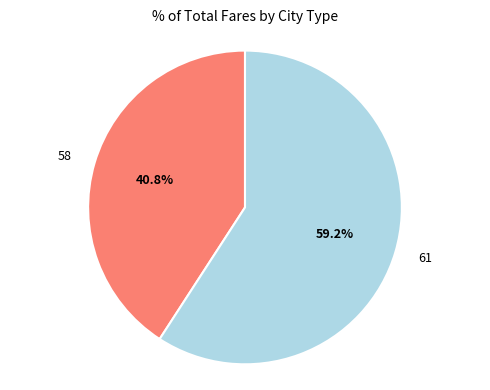

What percentage is the 61 slice, to the nearest percent?

59%